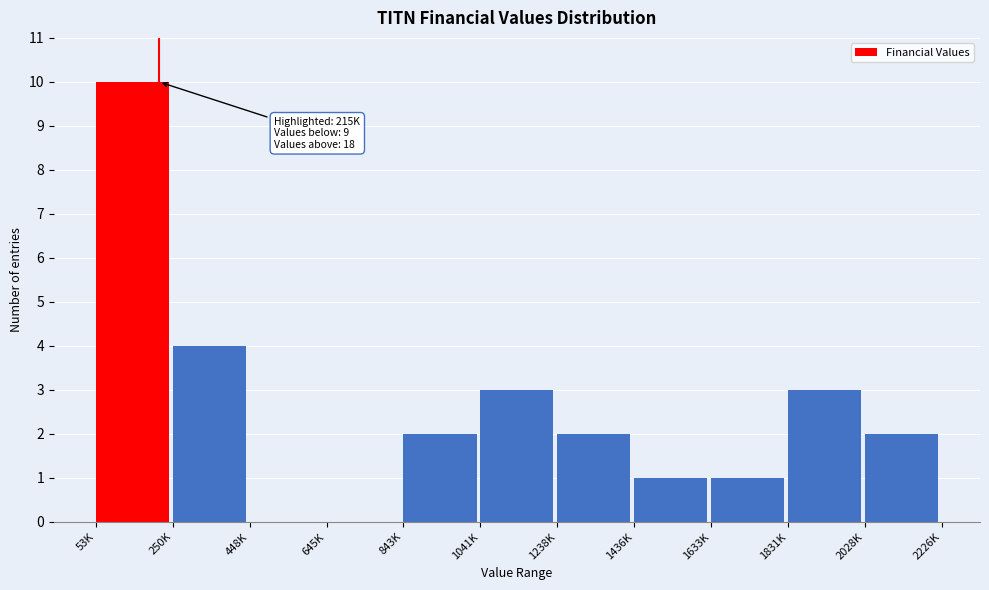

Reading right to left, transcribe all the data shown in this chart.

2028K=2	1831K=3	1633K=1	1436K=1	1238K=2	1041K=3	843K=2	645K=0	448K=0	250K=4	53K=10